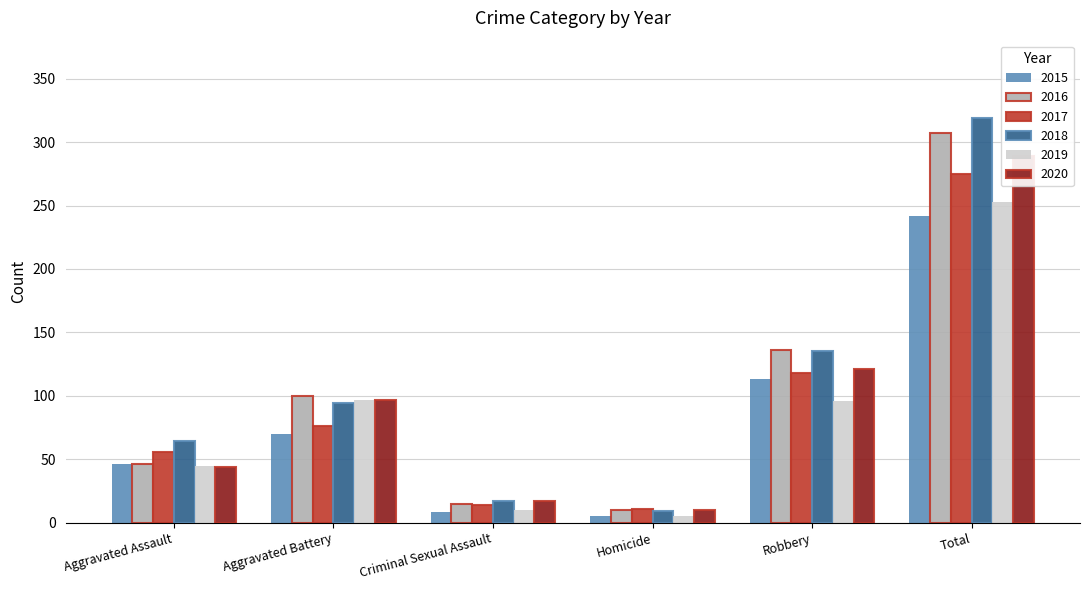

What is the sum of all 2020 values?

578